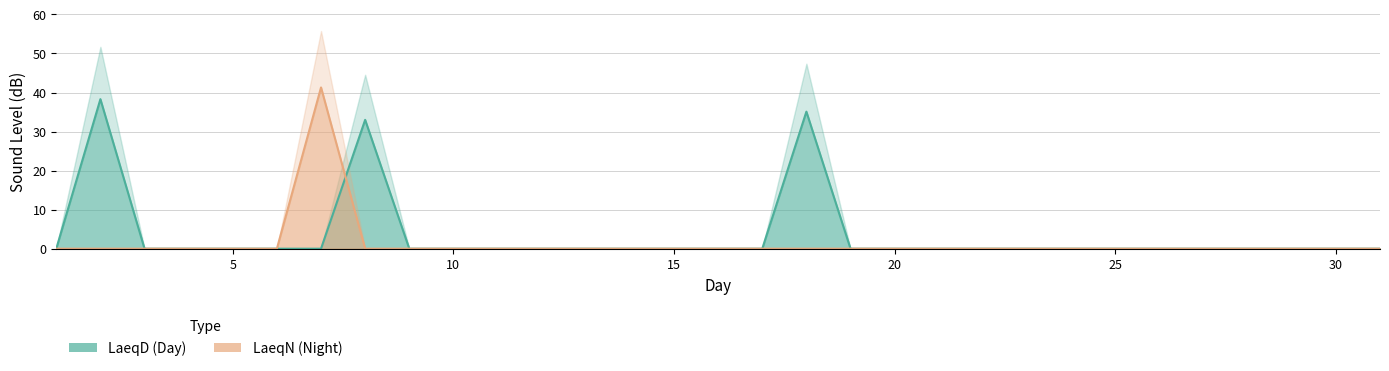

Which series has the largest total across all categories?

LaeqD